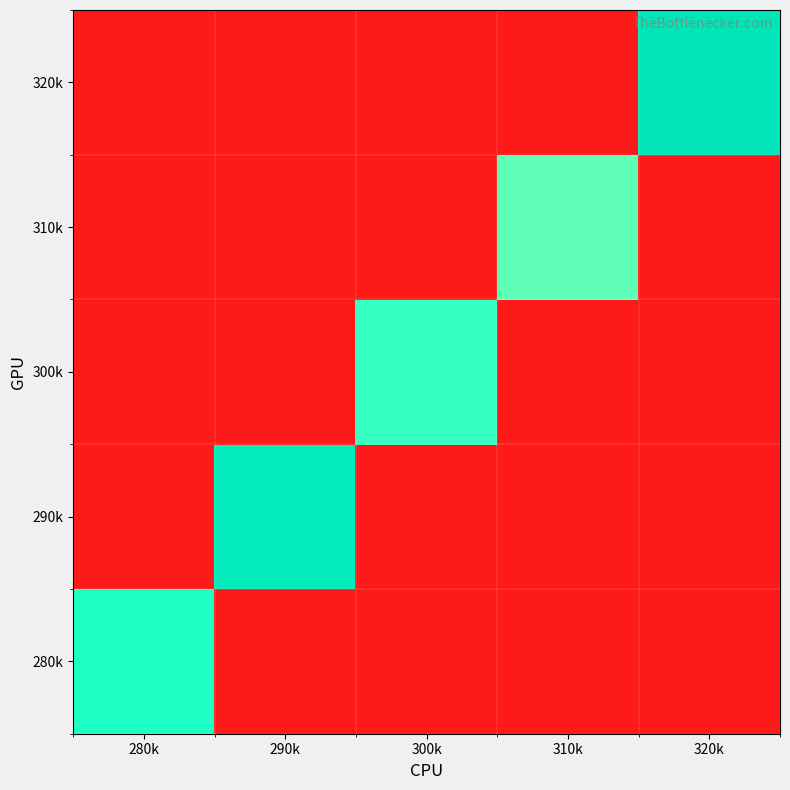

What is the maximum value shown in the chart?

130685536.0